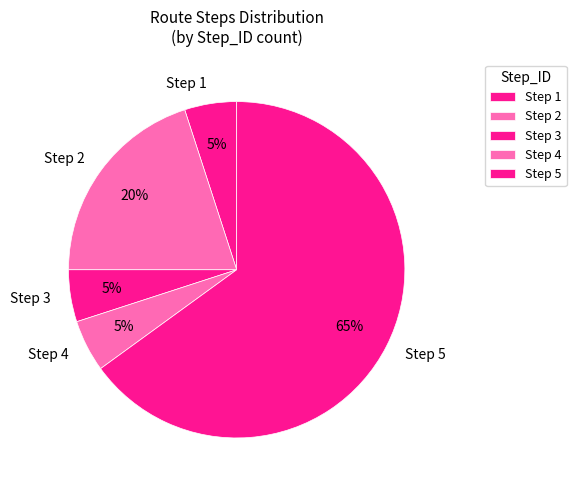

Which slice is the largest?

Step 5